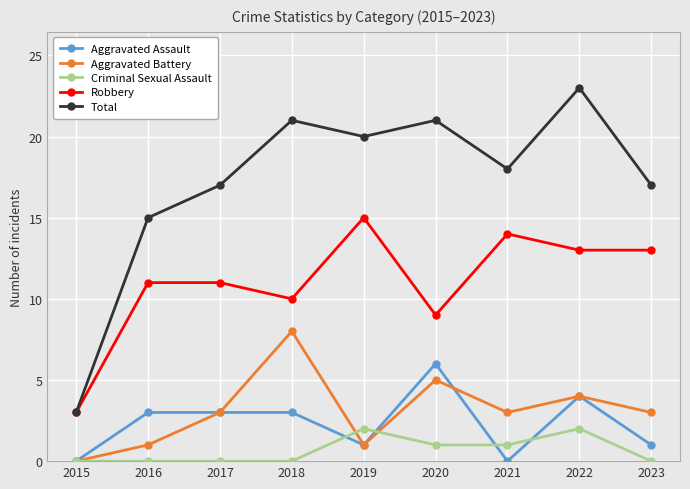

Between 2016 and 2022, which series saw the biggest shift?

Total